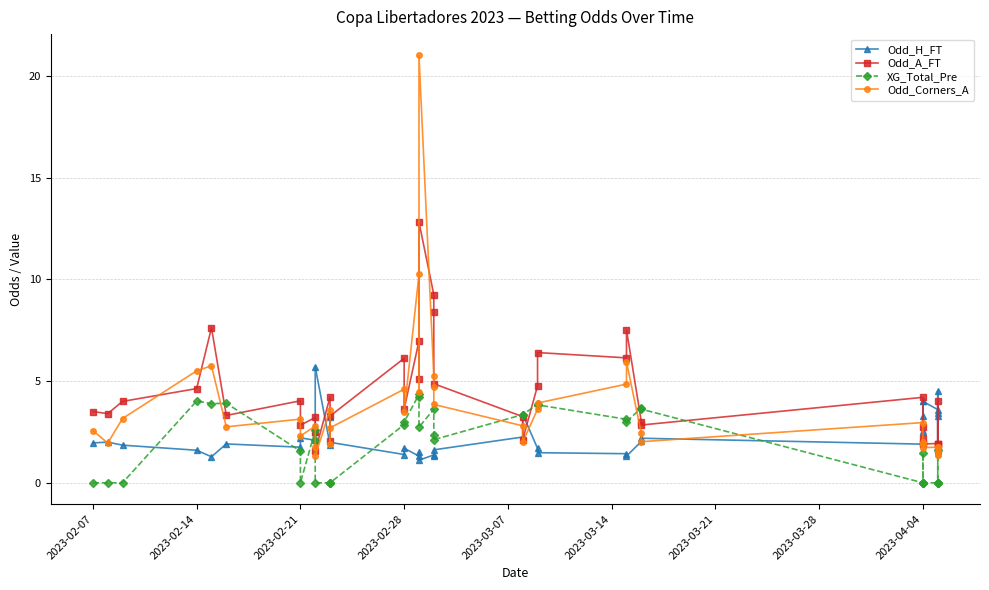

Rank the series by their average value, from lowest to highest.

XG_Total_Pre, Odd_H_FT, Odd_Corners_A, Odd_A_FT